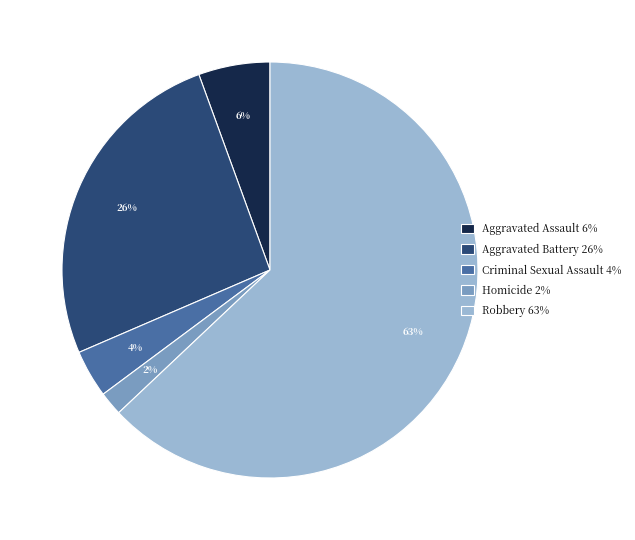

Count the number of slices in the pie.

5